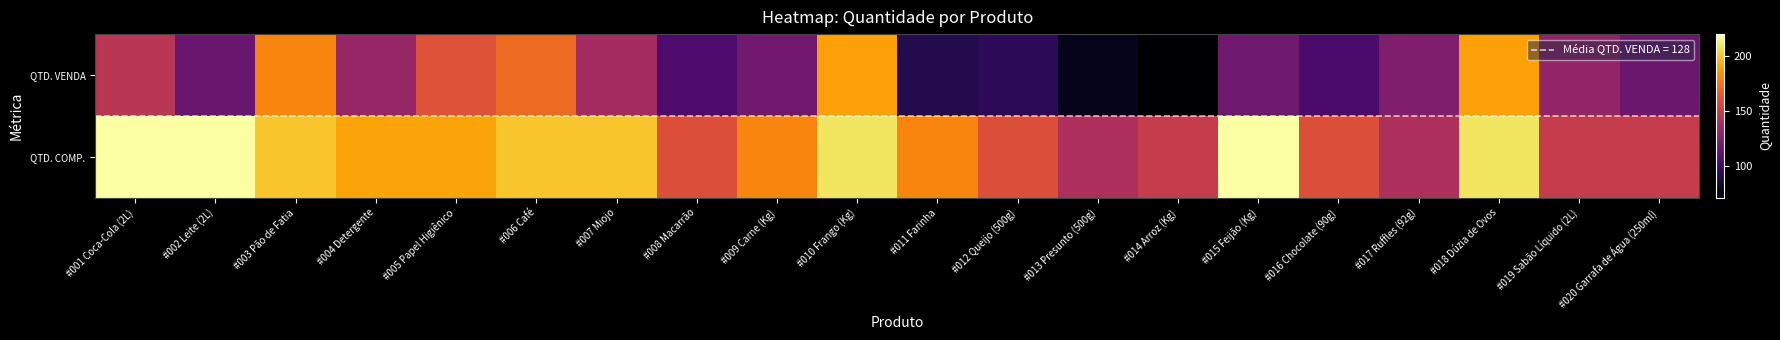

Reading left to right, transcribe all the data shown in this chart.

QTD. VENDA: #001 Coca-Cola (2L)=145	#002 Leite (2L)=115	#003 Pão de Fatia=180	#004 Detergente=132	#005 Papel Higiênico=161	#006 Café=171	#007 Miojo=137	#008 Macarrão=105	#009 Carne (Kg)=118	#010 Frango (Kg)=189	#011 Farinha=91	#012 Queijo (500g)=94	#013 Presunto (500g)=78	#014 Arroz (Kg)=71	#015 Feijão (Kg)=117	#016 Chocolate (90g)=104	#017 Ruffles (92g)=123	#018 Dúzia de Ovos=189	#019 Sabão Líquido (2L)=130	#020 Garrafa de Água (250ml)=116
QTD. COMP.: #001 Coca-Cola (2L)=220	#002 Leite (2L)=220	#003 Pão de Fatia=200	#004 Detergente=190	#005 Papel Higiênico=190	#006 Café=200	#007 Miojo=200	#008 Macarrão=160	#009 Carne (Kg)=180	#010 Frango (Kg)=210	#011 Farinha=180	#012 Queijo (500g)=160	#013 Presunto (500g)=140	#014 Arroz (Kg)=150	#015 Feijão (Kg)=220	#016 Chocolate (90g)=160	#017 Ruffles (92g)=140	#018 Dúzia de Ovos=210	#019 Sabão Líquido (2L)=150	#020 Garrafa de Água (250ml)=150